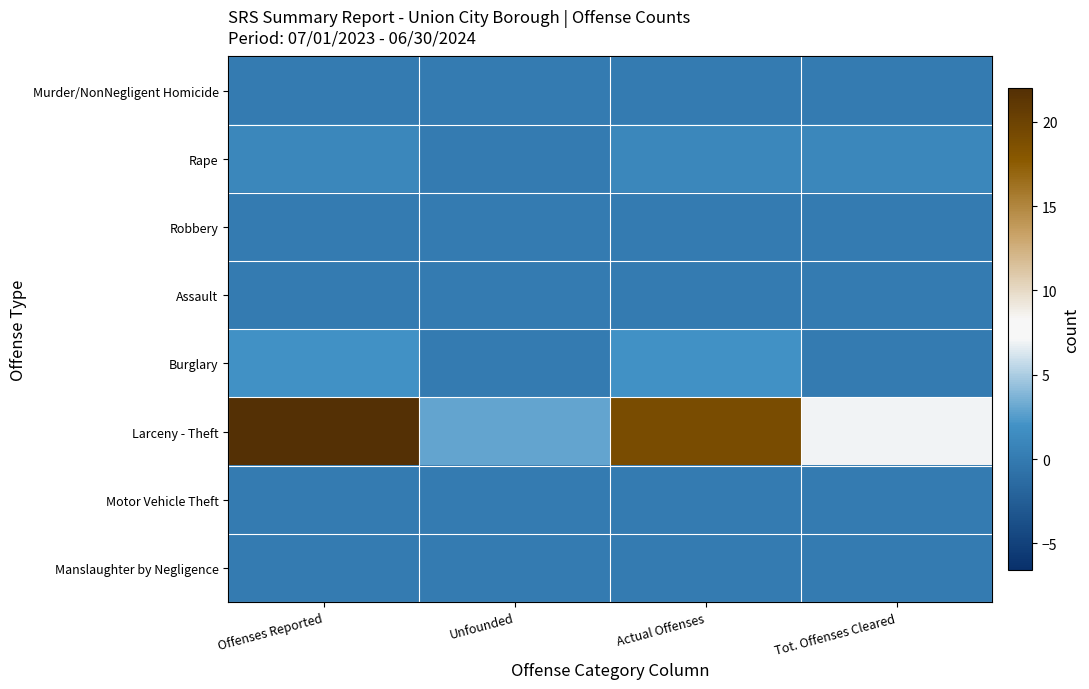

Reading right to left, extract all data points from this chart.

Murder/NonNegligent Homicide: Tot. Offenses Cleared=0	Actual Offenses=0	Unfounded=0	Offenses Reported=0
Rape: Tot. Offenses Cleared=1	Actual Offenses=1	Unfounded=0	Offenses Reported=1
Robbery: Tot. Offenses Cleared=0	Actual Offenses=0	Unfounded=0	Offenses Reported=0
Assault: Tot. Offenses Cleared=0	Actual Offenses=0	Unfounded=0	Offenses Reported=0
Burglary: Tot. Offenses Cleared=0	Actual Offenses=2	Unfounded=0	Offenses Reported=2
Larceny - Theft: Tot. Offenses Cleared=7	Actual Offenses=19	Unfounded=3	Offenses Reported=22
Motor Vehicle Theft: Tot. Offenses Cleared=0	Actual Offenses=0	Unfounded=0	Offenses Reported=0
Manslaughter by Negligence: Tot. Offenses Cleared=0	Actual Offenses=0	Unfounded=0	Offenses Reported=0